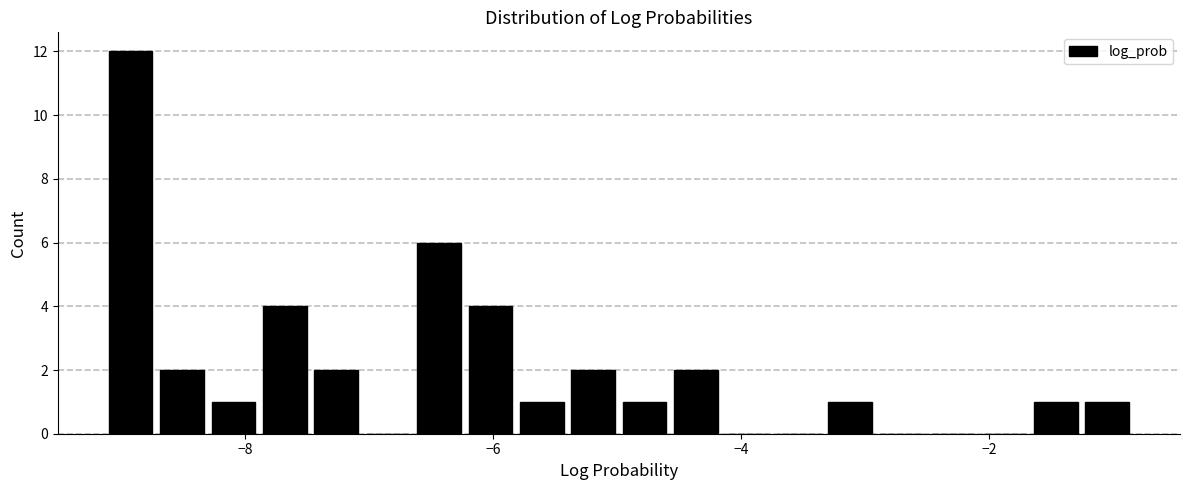

Around what value on the x-axis is the tallest bar? Give the approximate position of its centre, as read against the axis.

-9.0